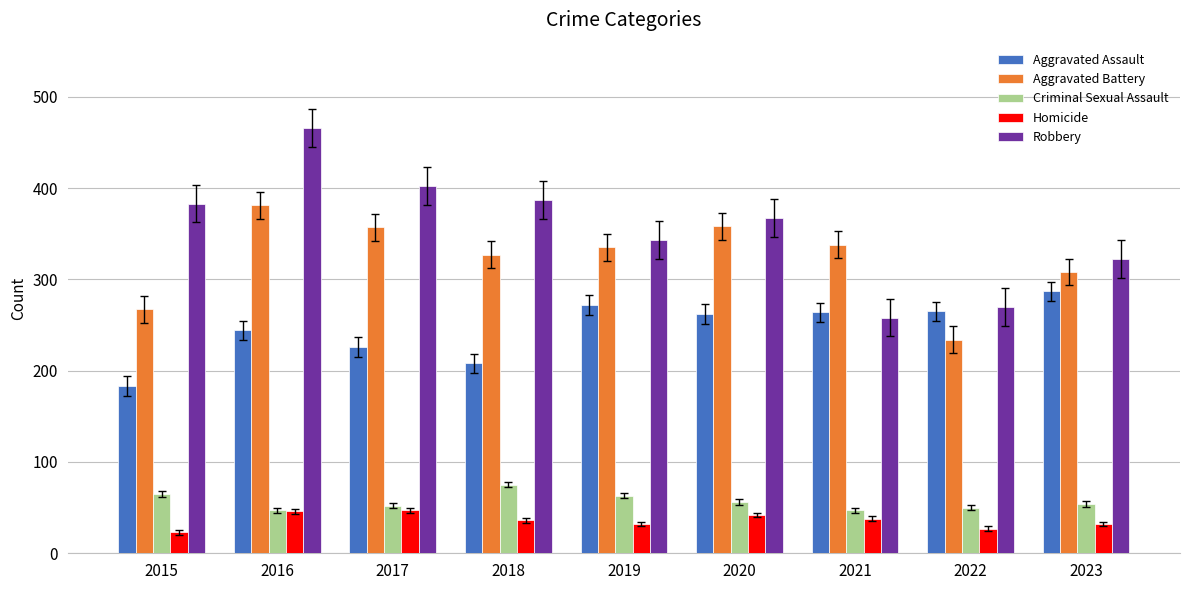

Which series changed the most between 2022 and 2023?

Aggravated Battery